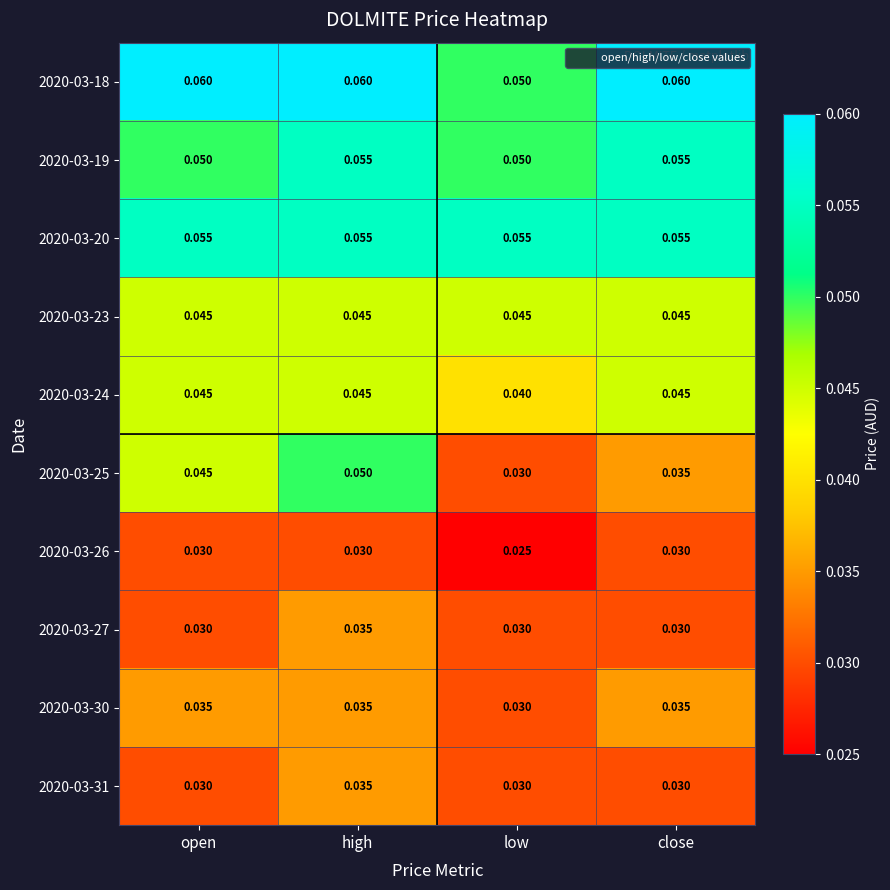

At how many categories does at least one series exceed 0?

4